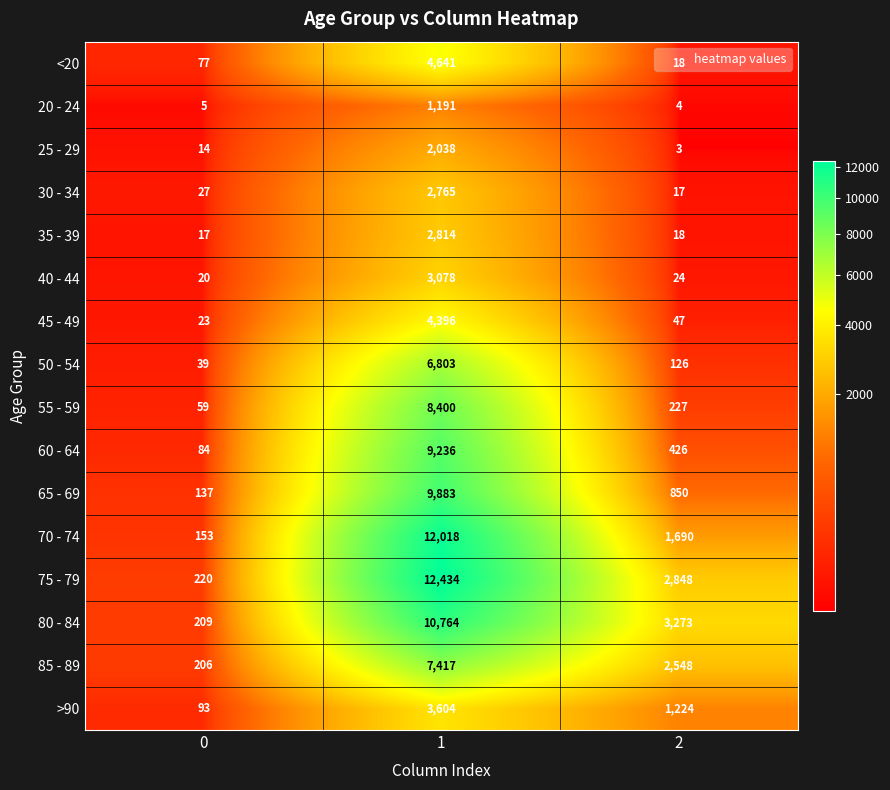

Count the number of categories in the chart.

3